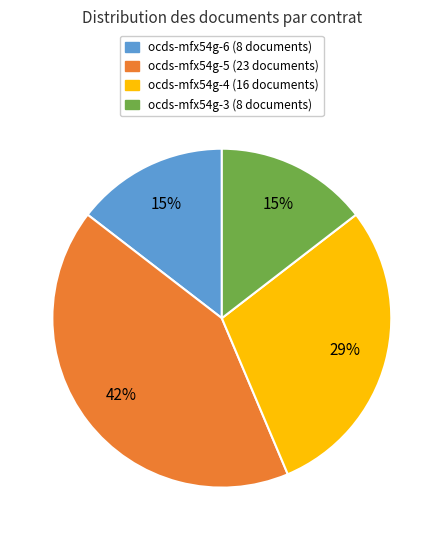

True or false: ocds-mfx54g-6 accounts for 15% of the total.

True